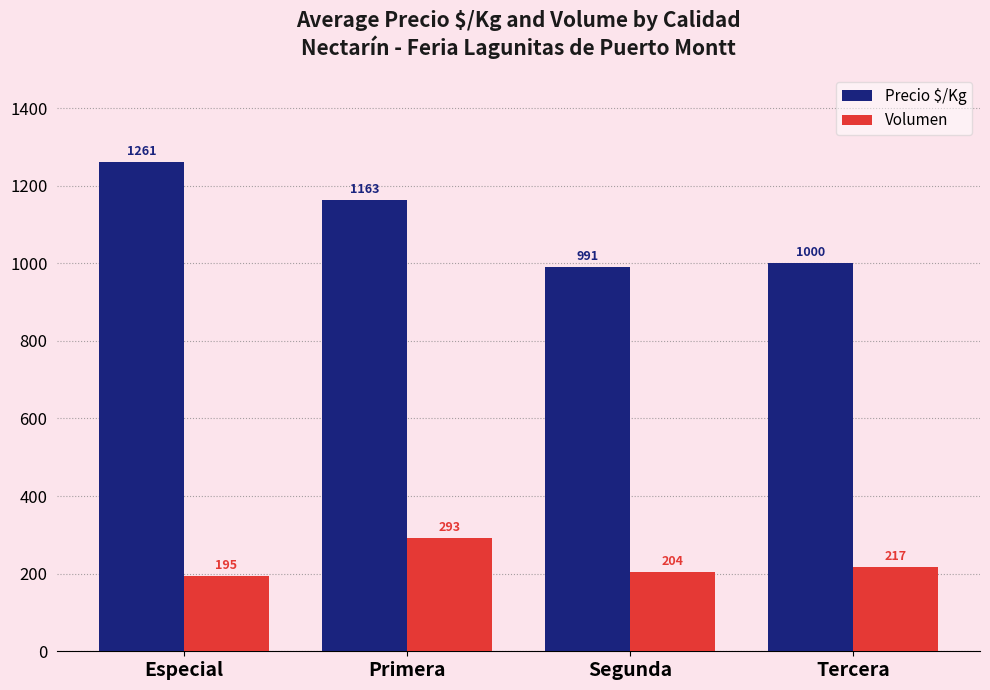

Which series has the widest spread of values?

Precio $/Kg